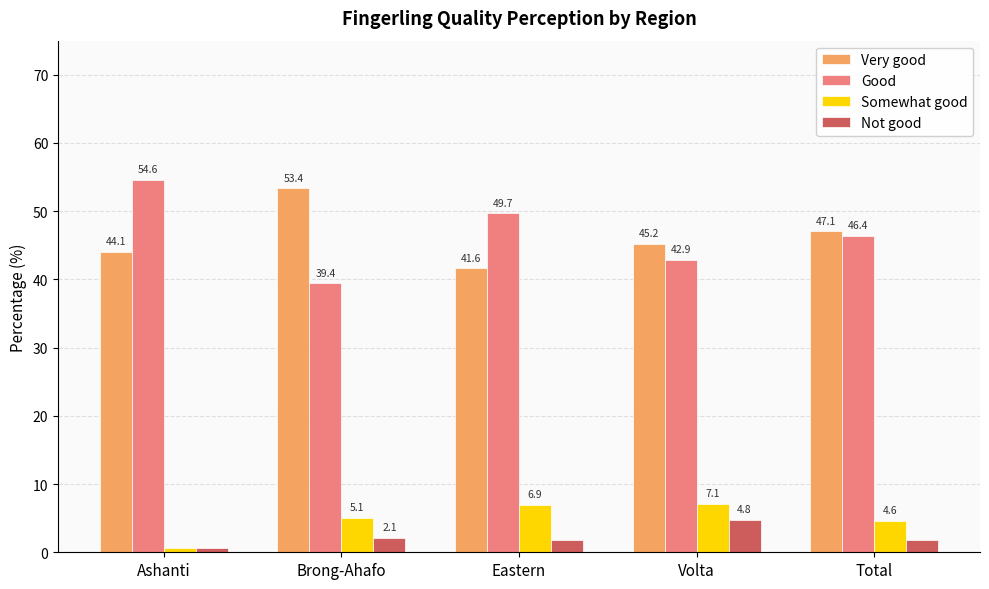

Which series changed the most between Eastern and Volta?

Good